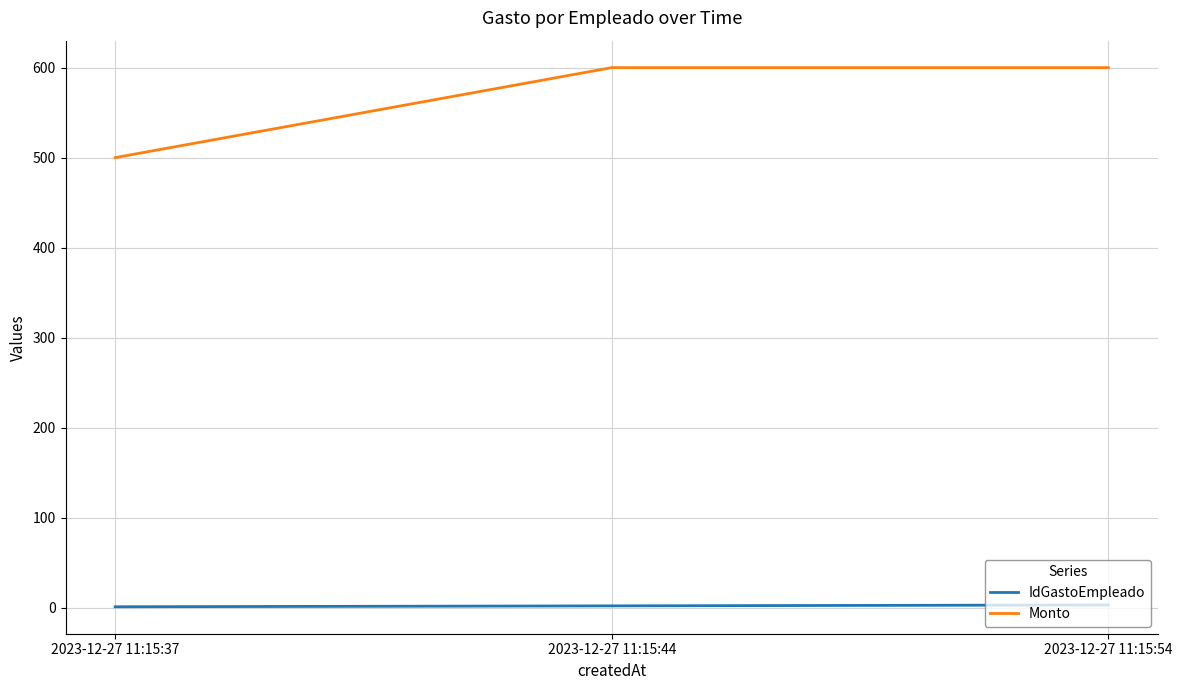

Is this an area chart (filled region under the line)?

No